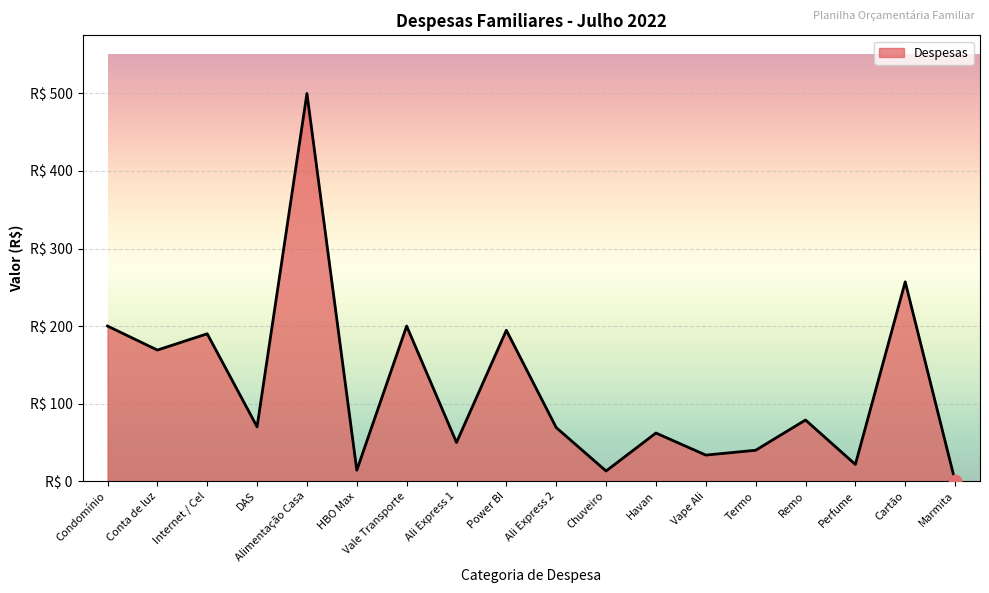

Does the chart have visible grid lines?

Yes